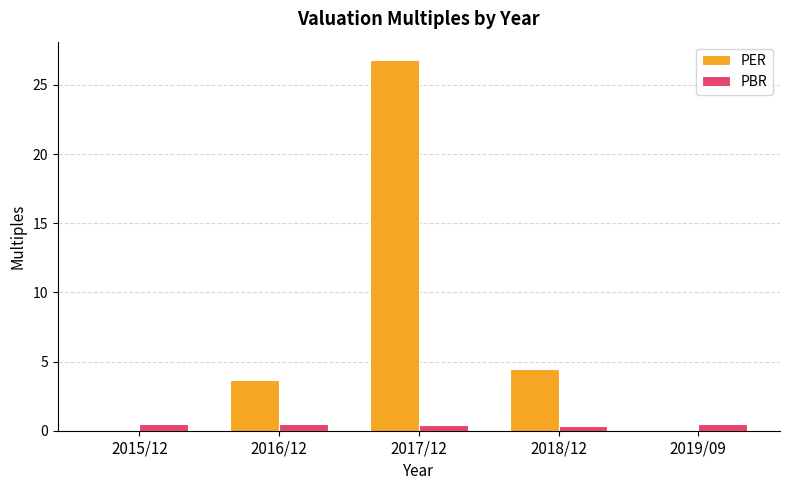

True or false: PBR has a value of 0.5 at 2015/12.

True